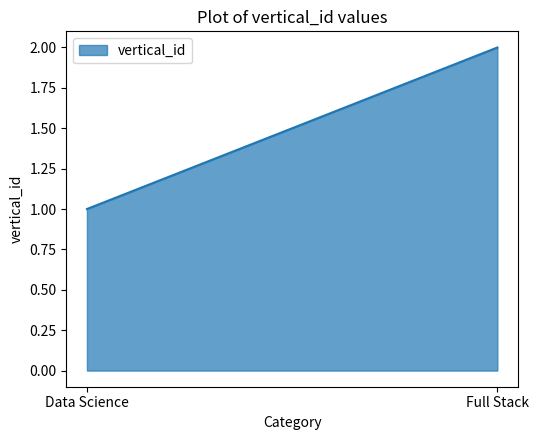

How many values are below 2?

1